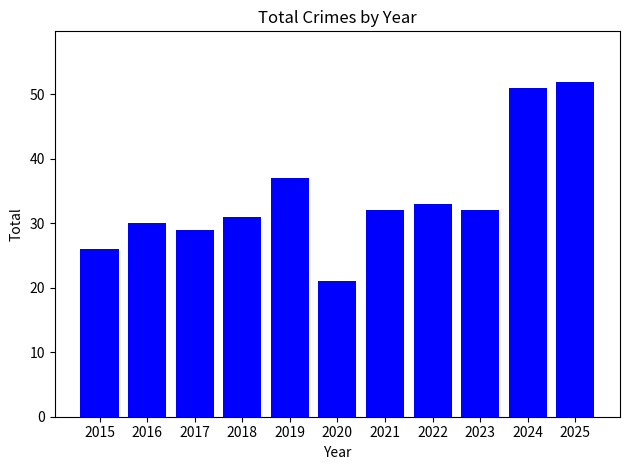

What is the change in value from 2022 to 2023?

-1